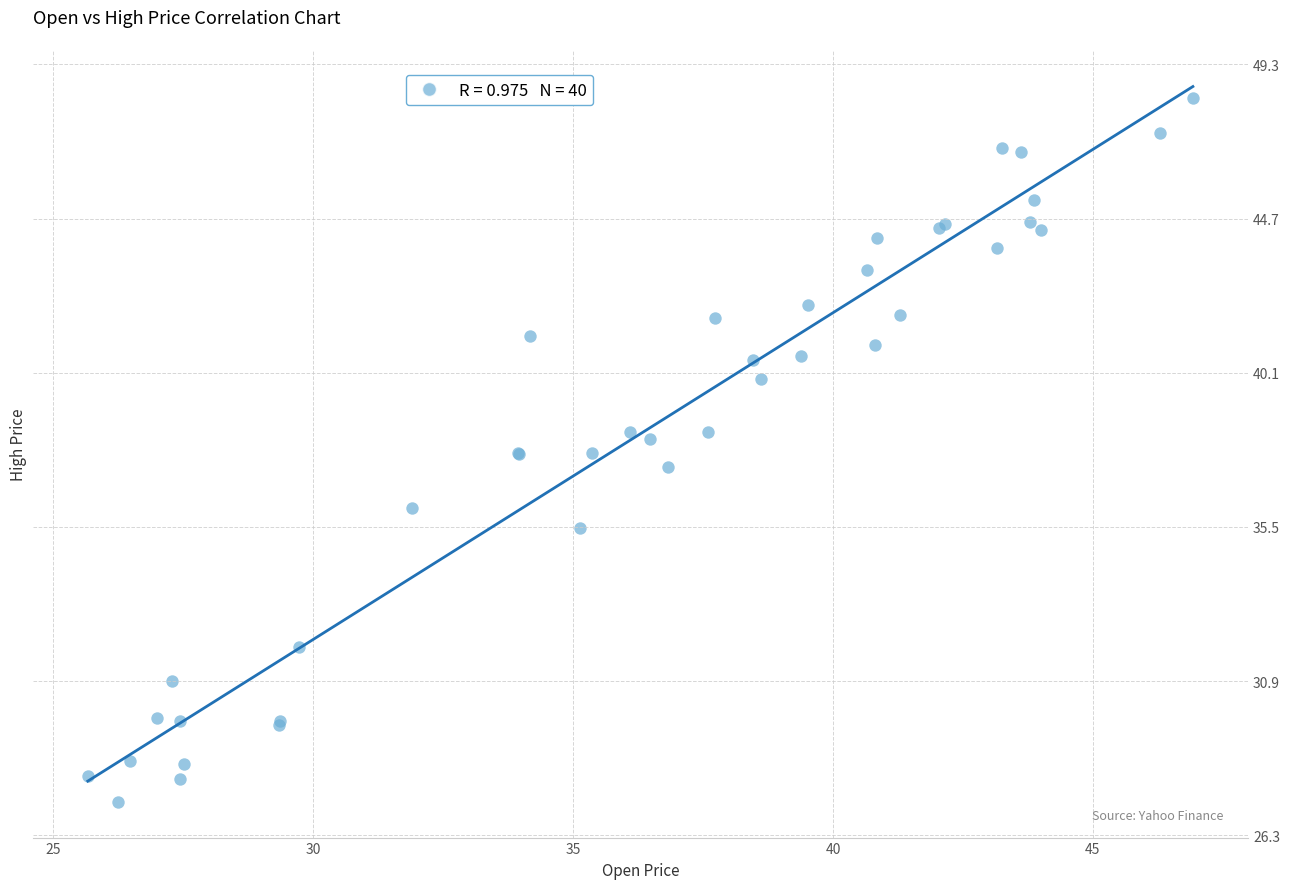

What Y value in the scatter plot is closest to 37?

37.3